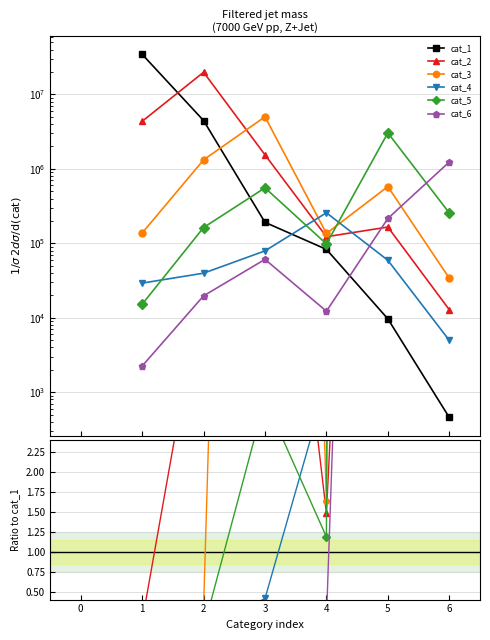

Between 1 and 3, which series saw the biggest shift?

cat_1